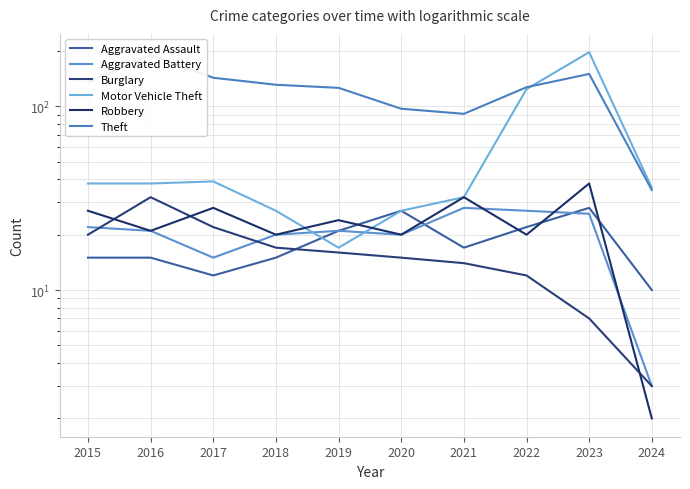

List the labels in order of Motor Vehicle Theft value, smallest first.

2019, 2018, 2020, 2021, 2024, 2015, 2016, 2017, 2022, 2023